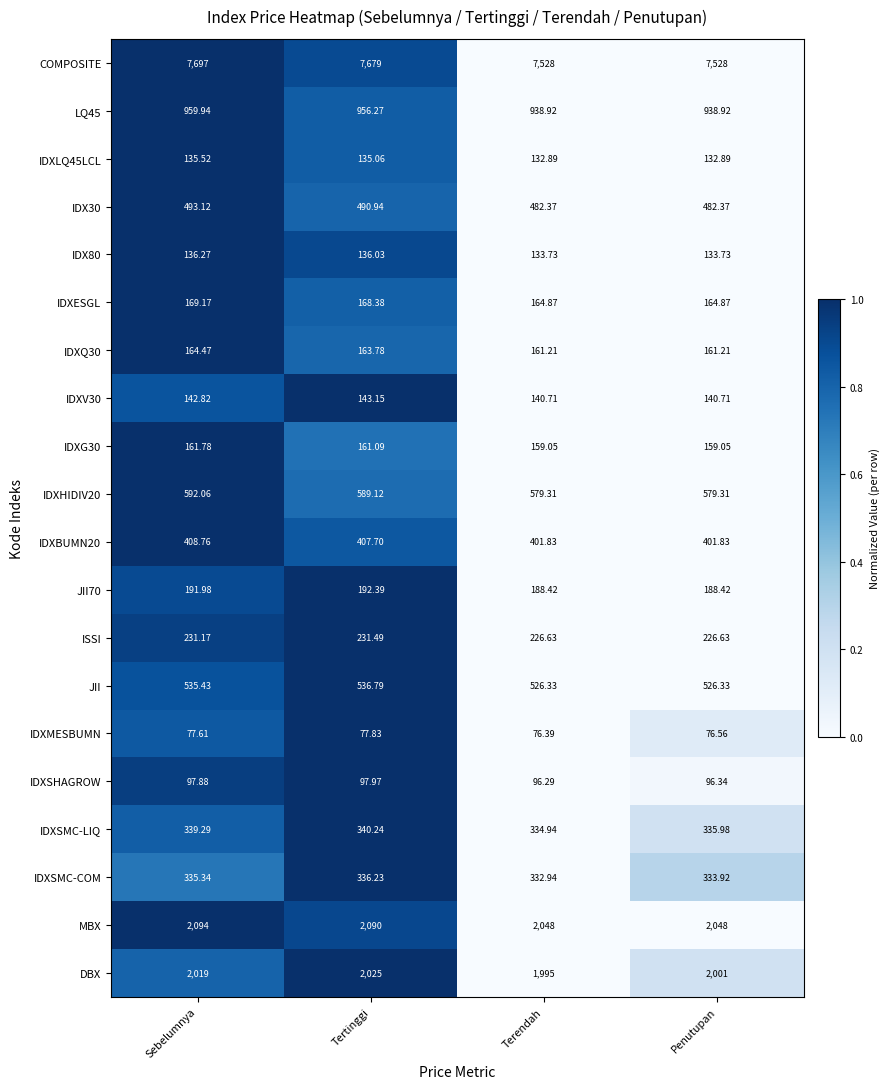

Where does the JII70 series first go above 191?

Sebelumnya